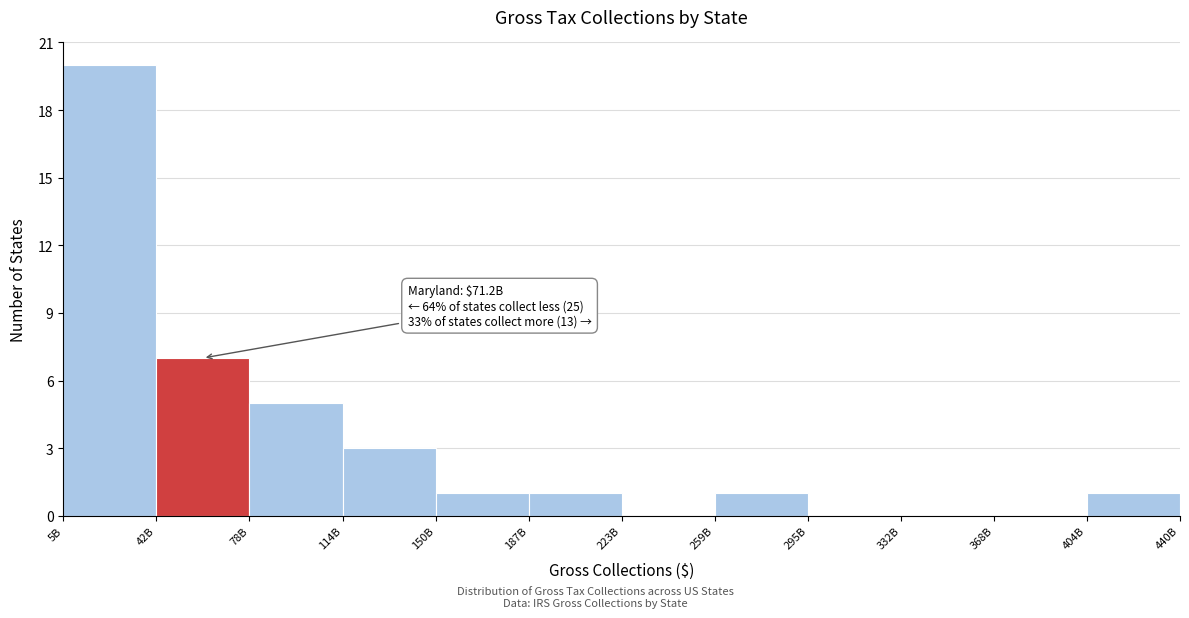

Reading left to right, list all the values displayed in this chart.

5B=20	42B=7	78B=5	114B=3	150B=1	187B=1	223B=0	259B=1	295B=0	332B=0	368B=0	404B=1